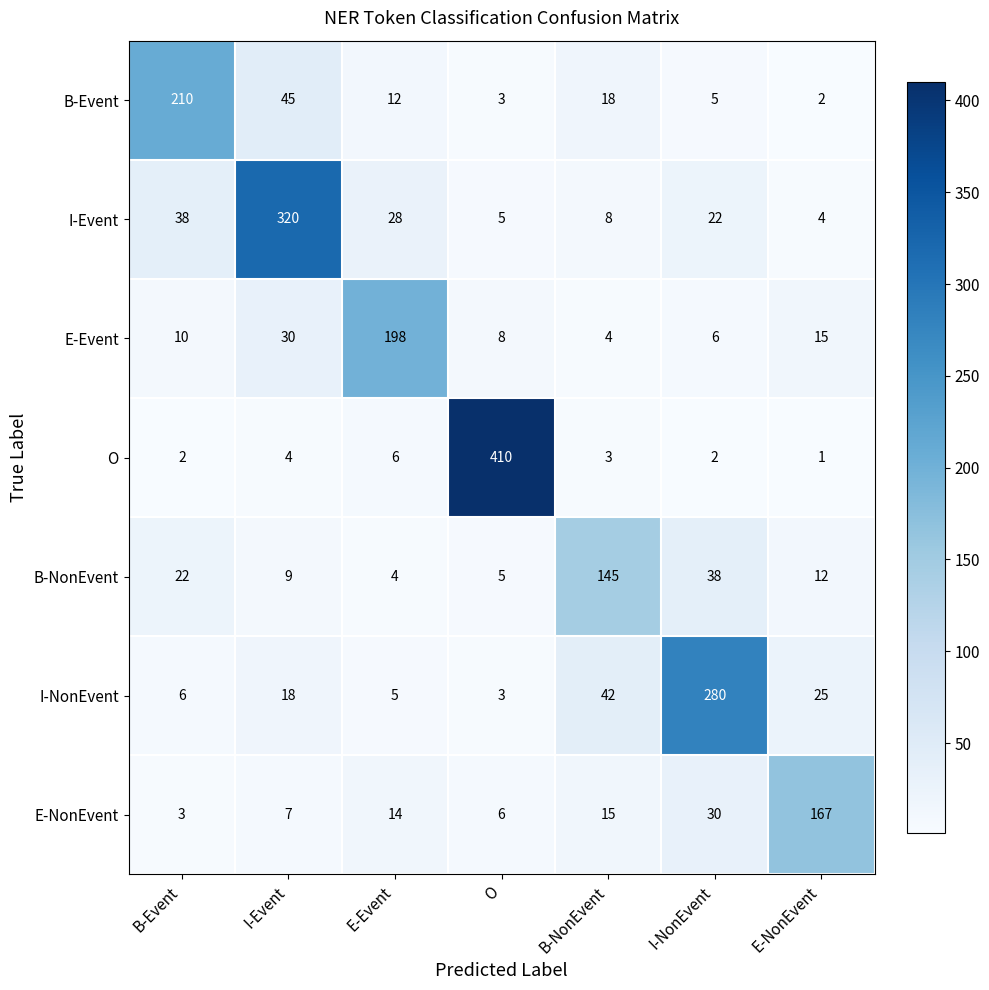

What is the difference between the maximum and minimum values in the E-NonEvent series?

164